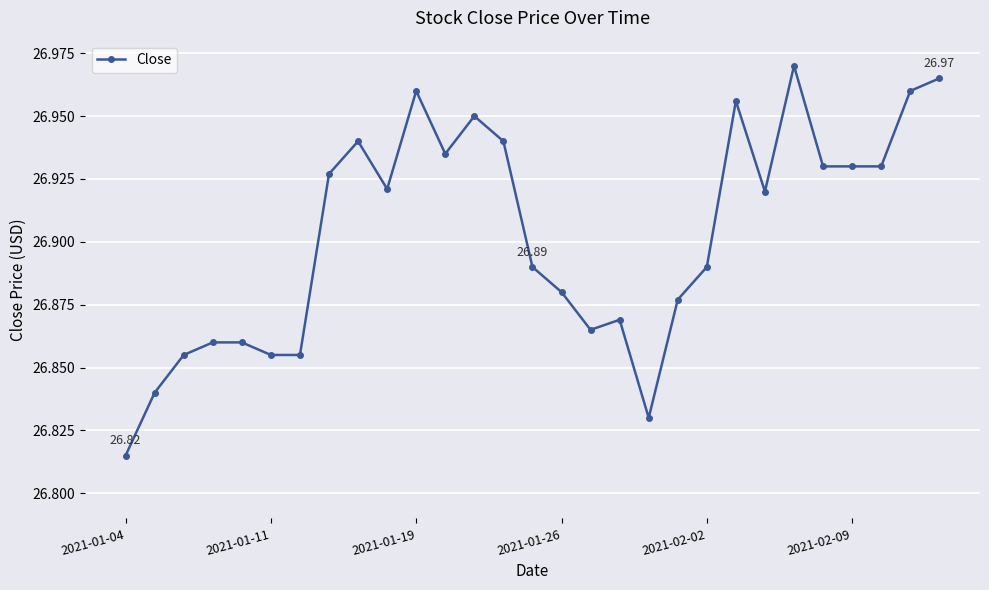

What is the sum of all values?

780.2